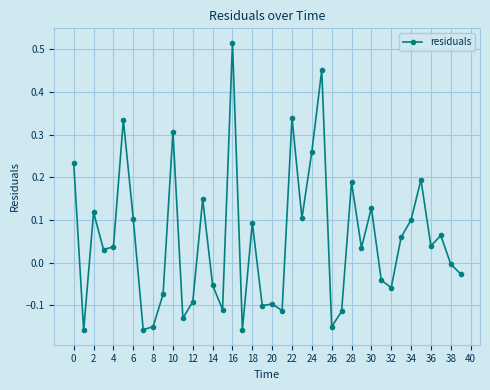

What is the difference between the maximum and minimum values?

0.7